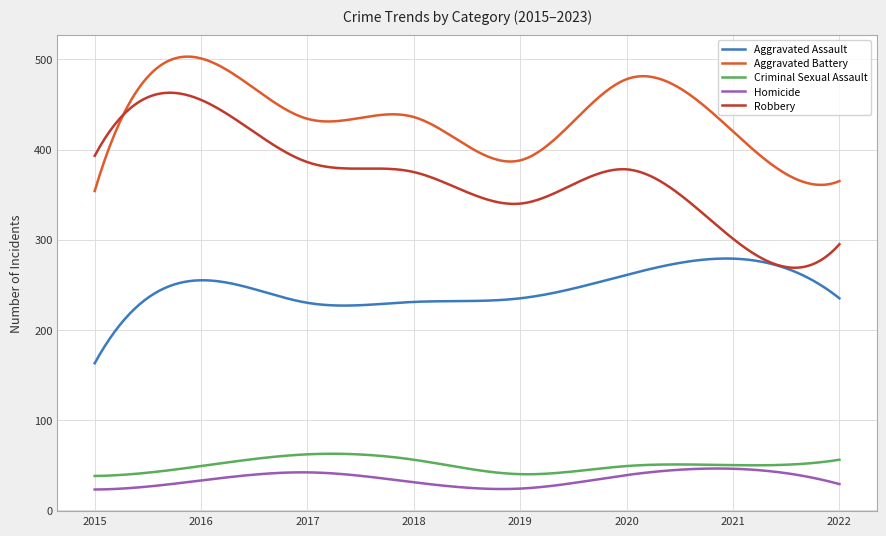

What is the average value of the Aggravated Assault series?

244.9